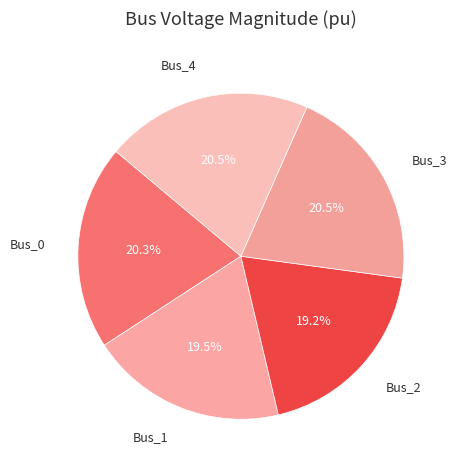

Count the number of slices in the pie.

5